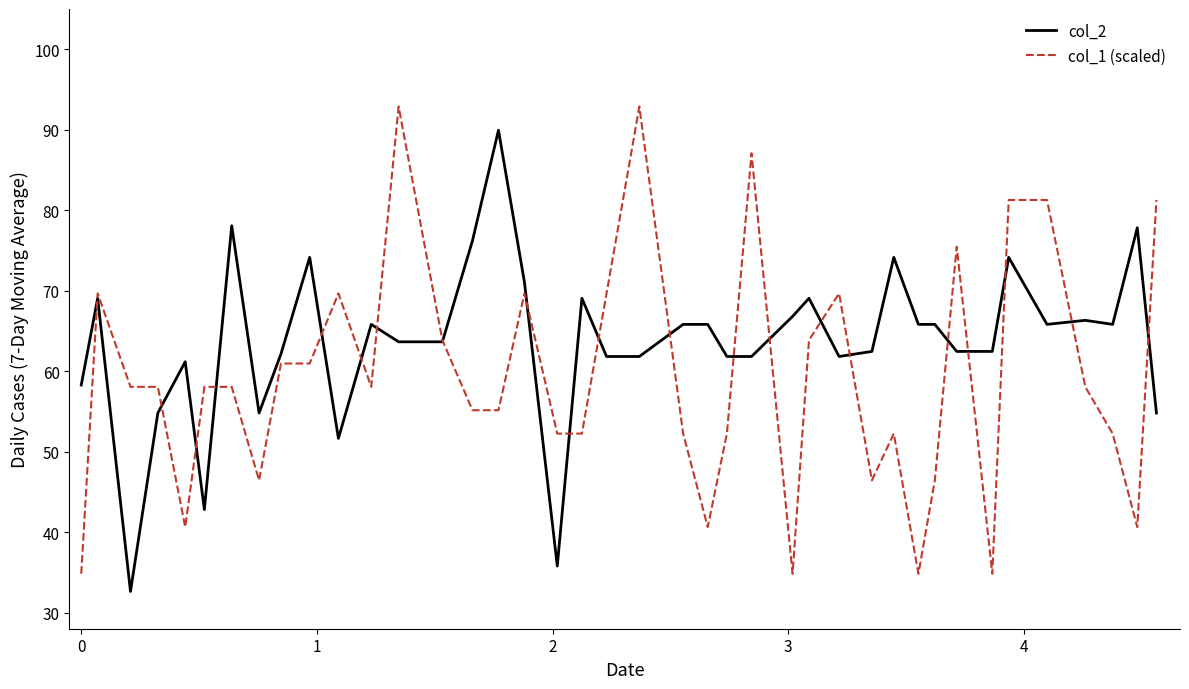

Rank the series by their average value, from lowest to highest.

col_1 (scaled), col_2